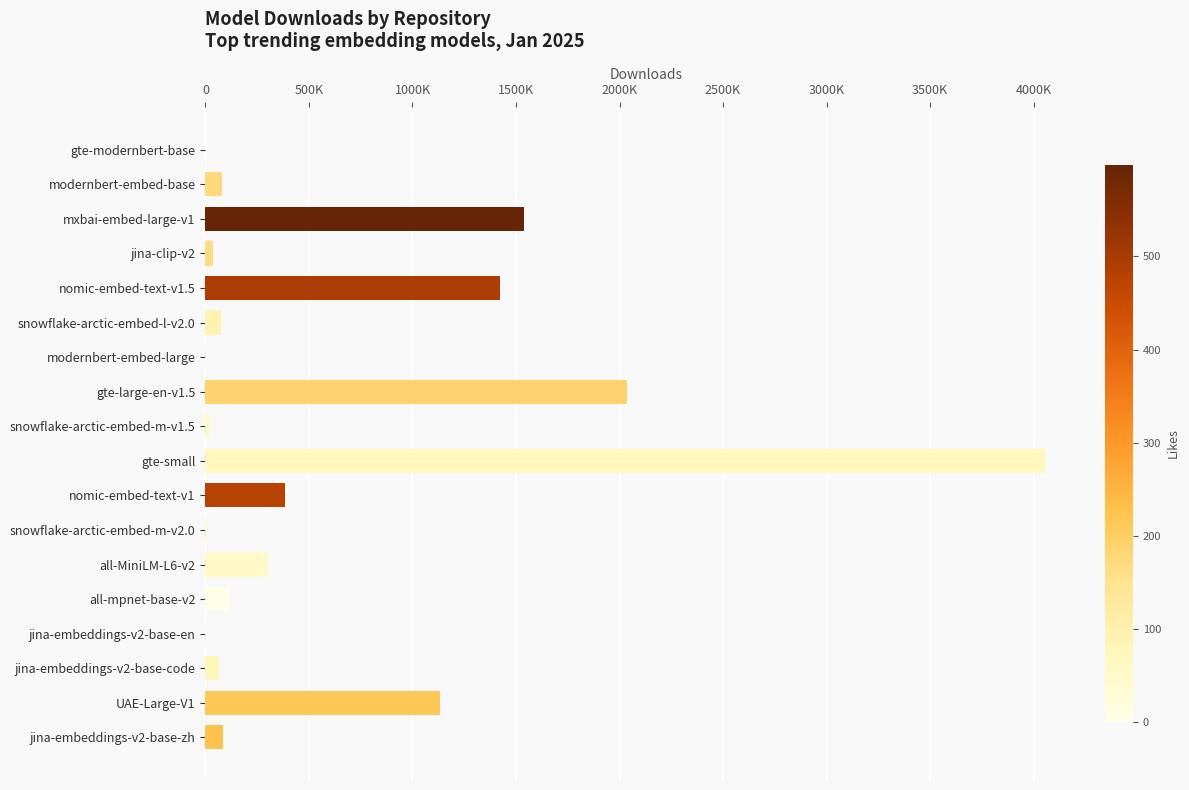

Are the bars horizontal?

Yes